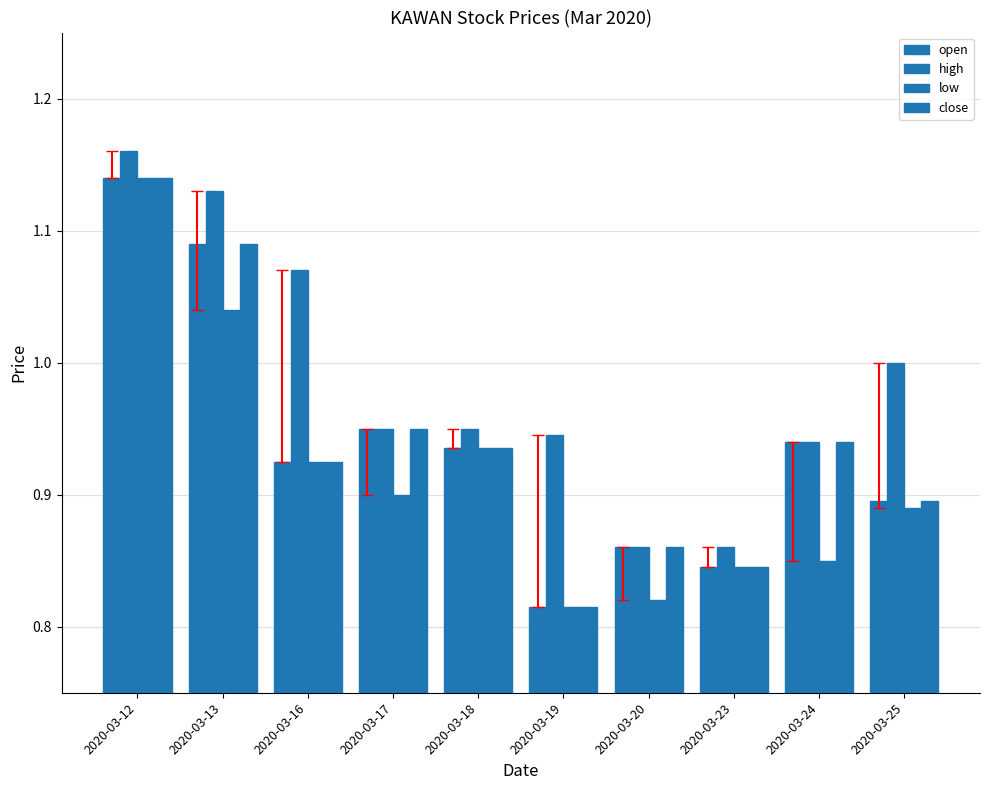

Which series has the largest total across all categories?

high